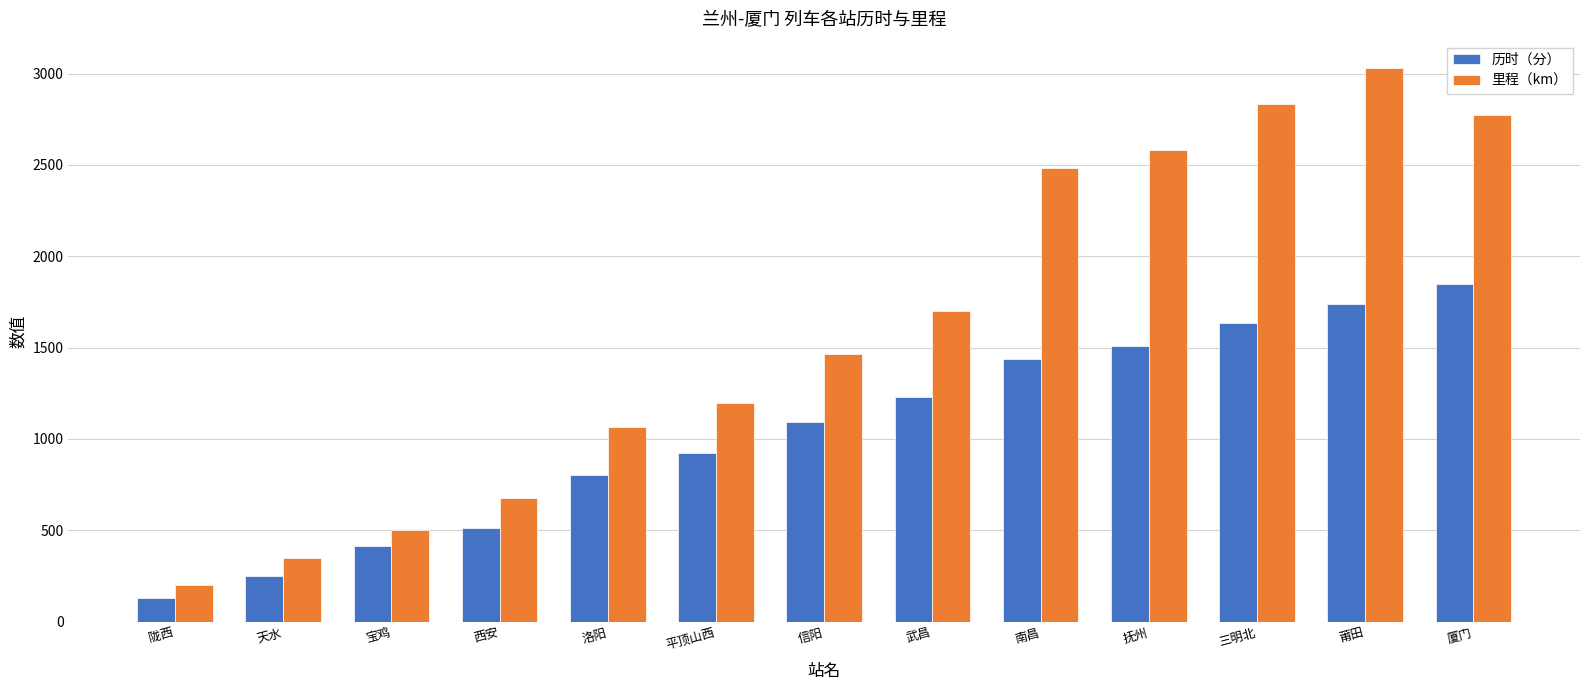

How many distinct data groups are displayed?

2